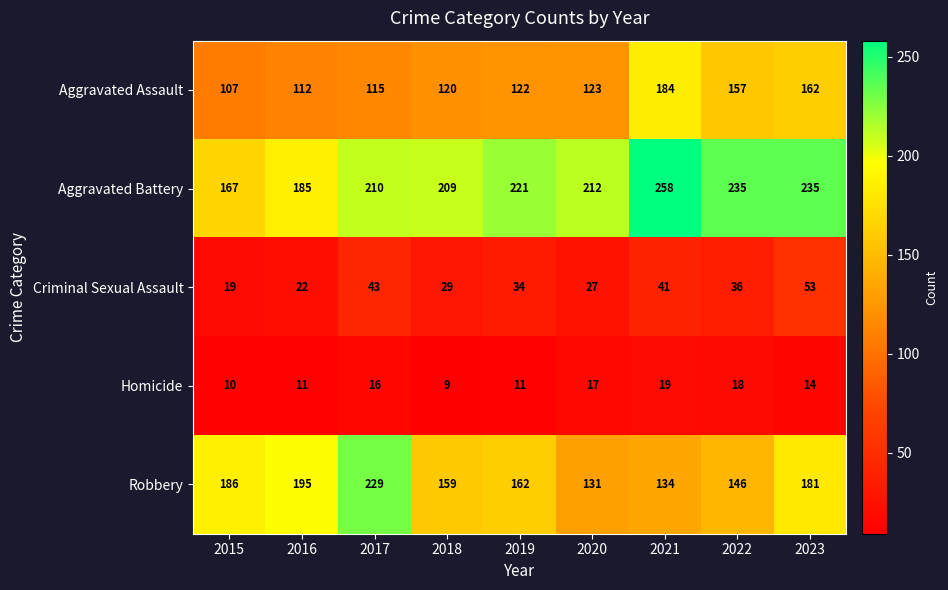

At which label is Aggravated Battery closest to 212?

2020